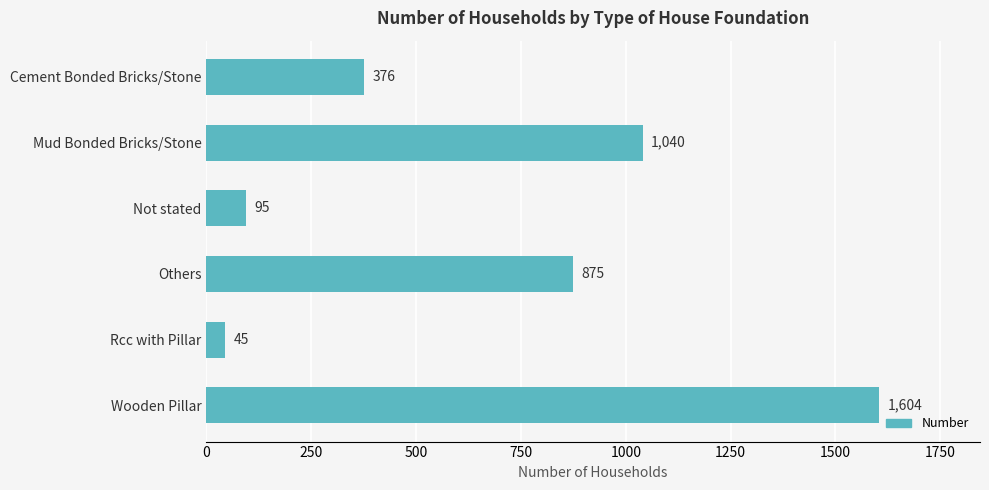

What is the change in value from Others to Wooden Pillar?

+729